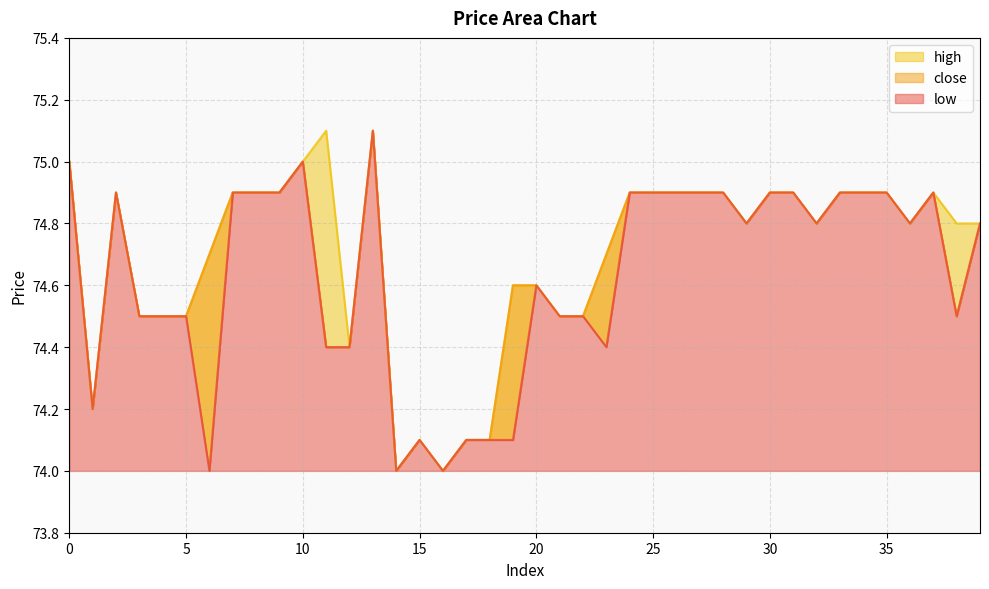

Which has a higher value, 29 or 30?

30